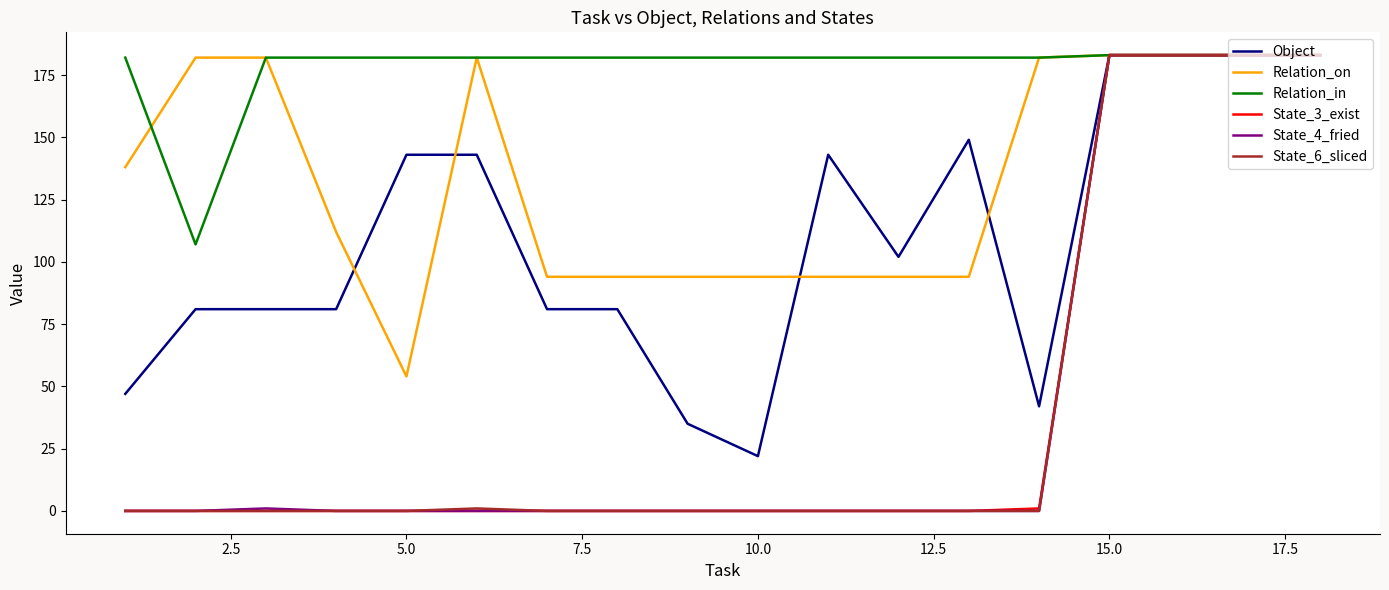

What is the greatest value displayed?

183